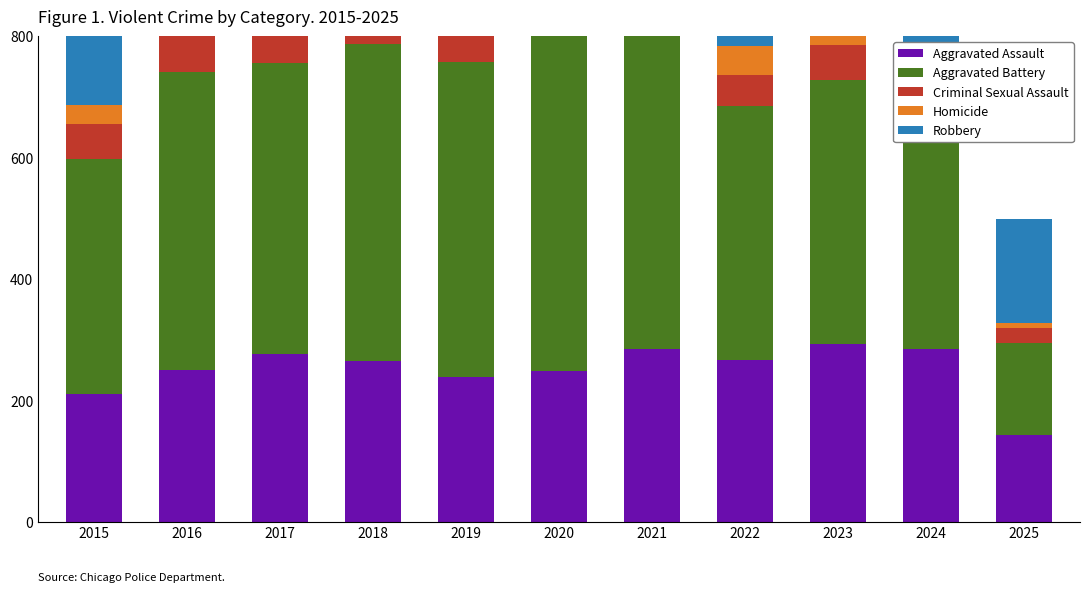

Rank the series by their maximum value, from highest to lowest.

Robbery, Aggravated Battery, Aggravated Assault, Criminal Sexual Assault, Homicide